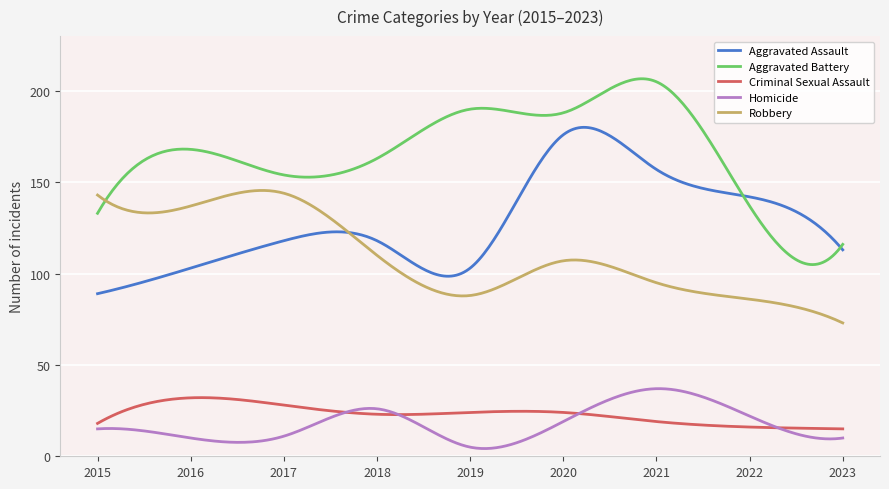

In Aggravated Assault, how many points are higher than both neighbors (excluding endpoints)?

2